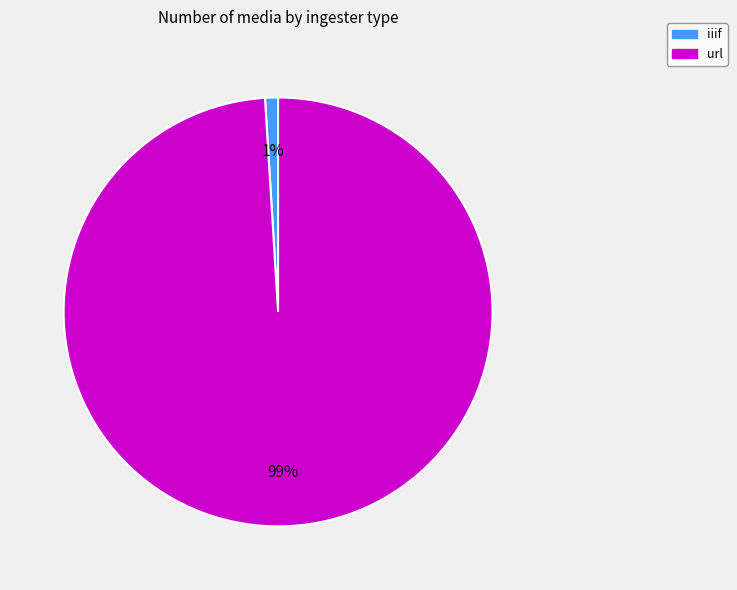

To the nearest percent, what is the average slice percentage?

50%